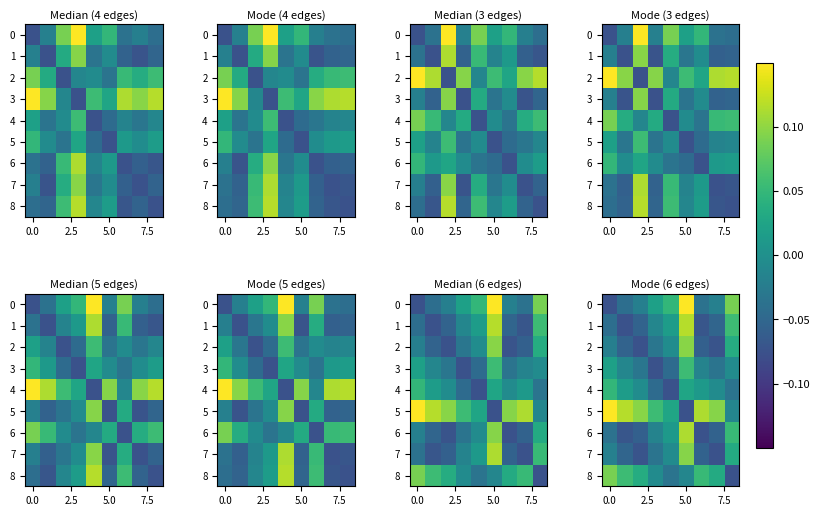

How many values in the 3 series are below 0?

7